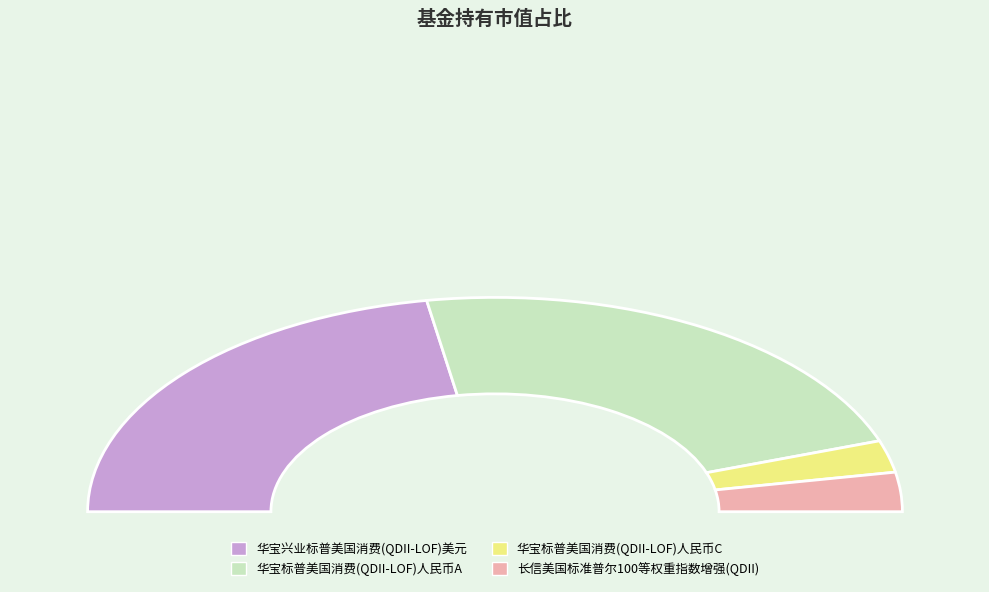

Rank the categories by value from lowest to highest.

华宝标普美国消费(QDII-LOF)人民币C, 长信美国标准普尔100等权重指数增强(QDII), 华宝兴业标普美国消费(QDII-LOF)美元, 华宝标普美国消费(QDII-LOF)人民币A